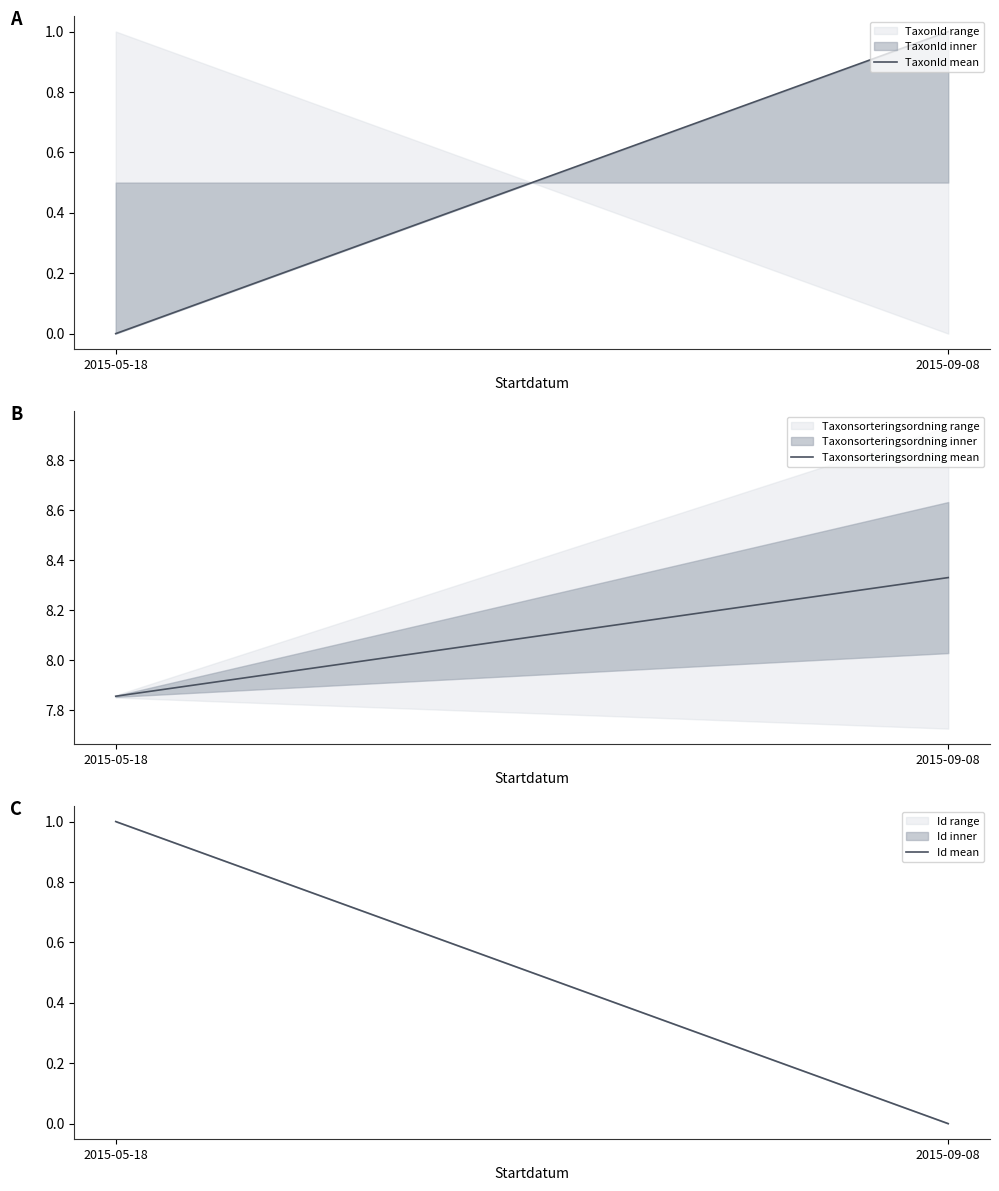

List the labels in order of Taxonsorteringsordning mean value, smallest first.

2015-05-18, 2015-09-08